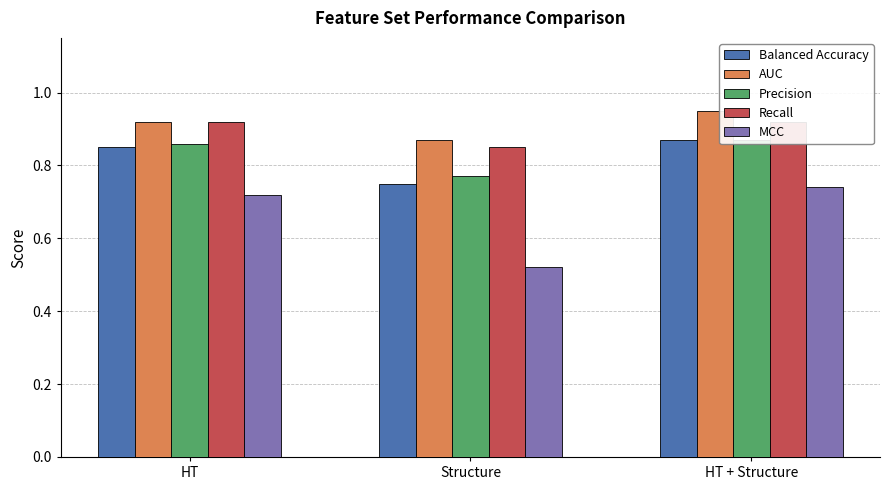

How many bars are there in each group?

5